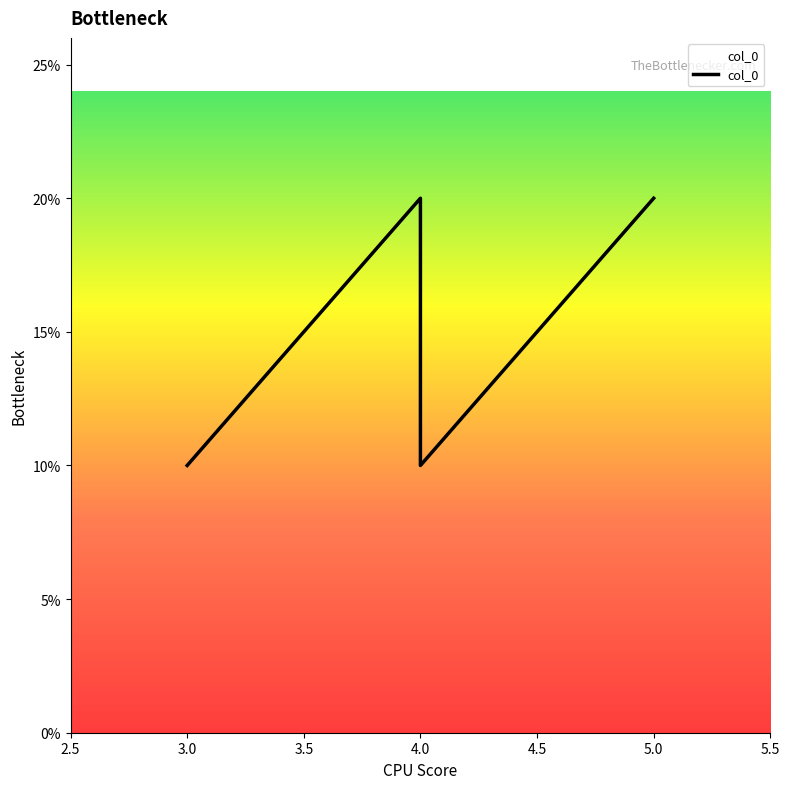

How many series are shown in this chart?

1